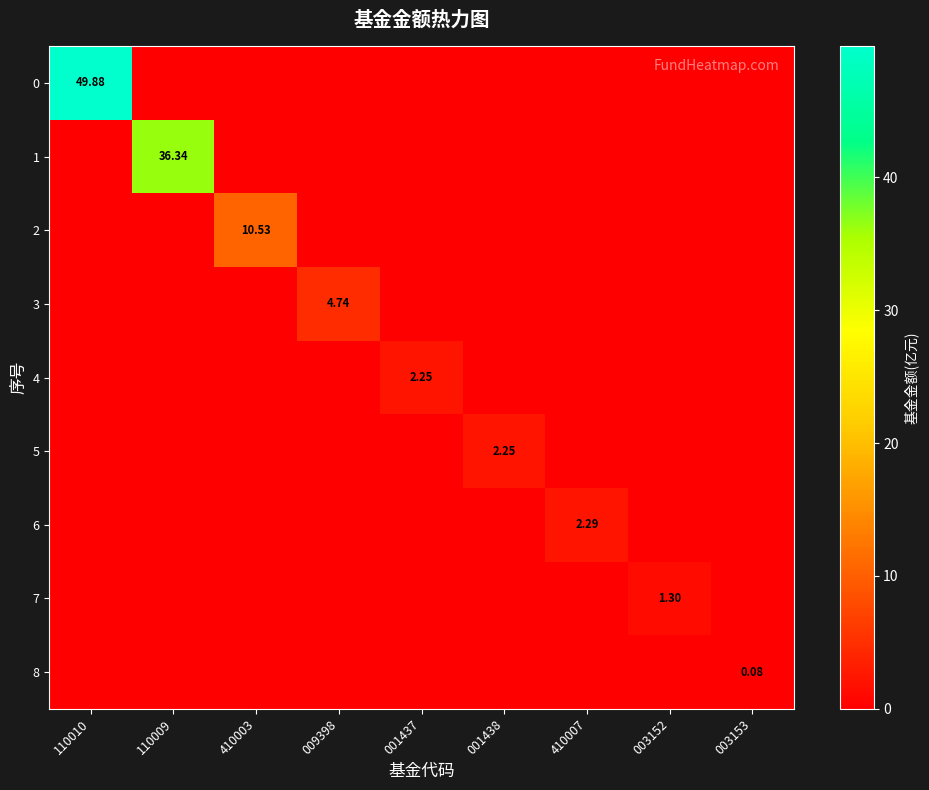

What is the difference between the maximum and minimum values in the 4 series?

2.2